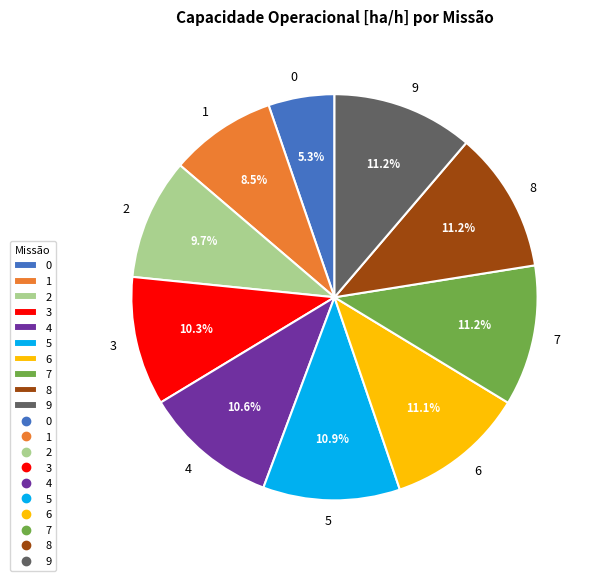

Which has a higher value, 0 or 4?

4